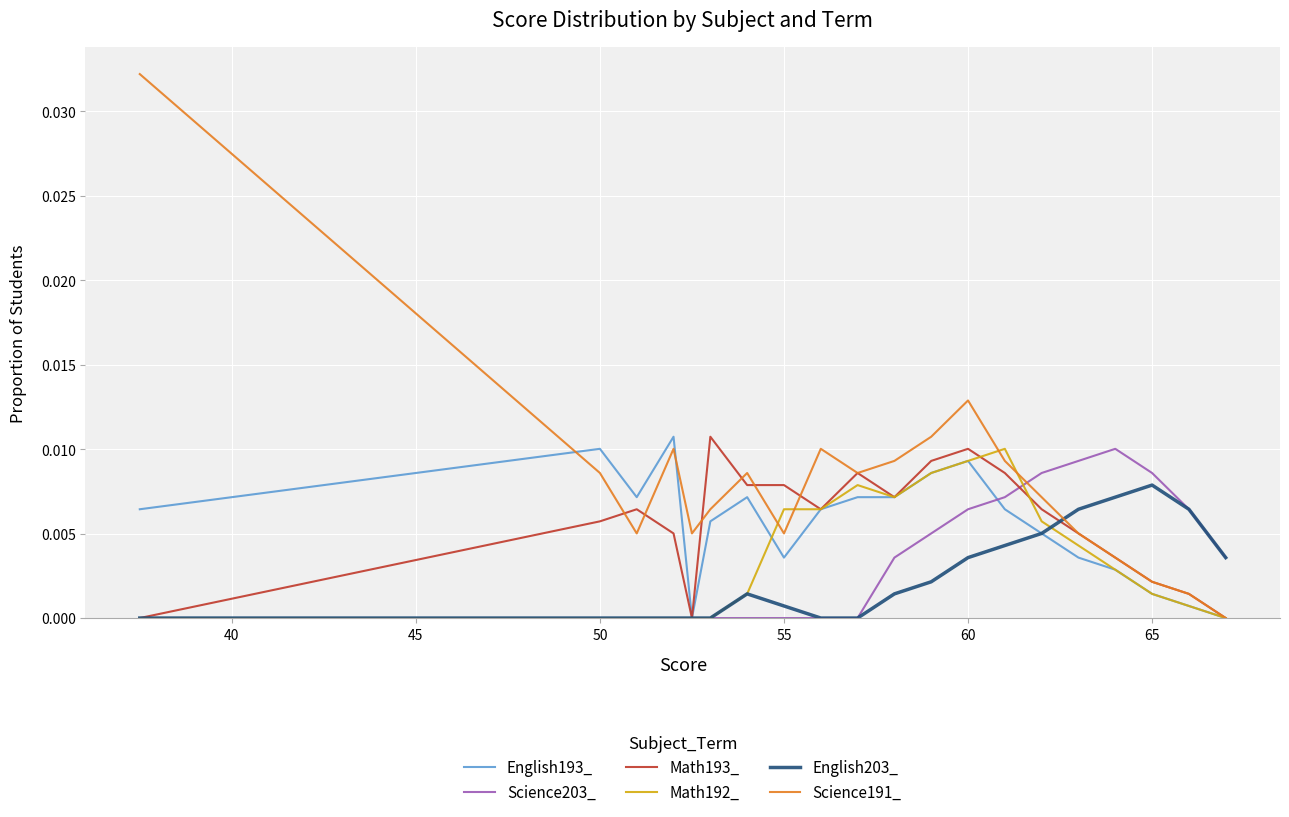

True or false: Science203_ and Science191_ intersect in this chart.

True